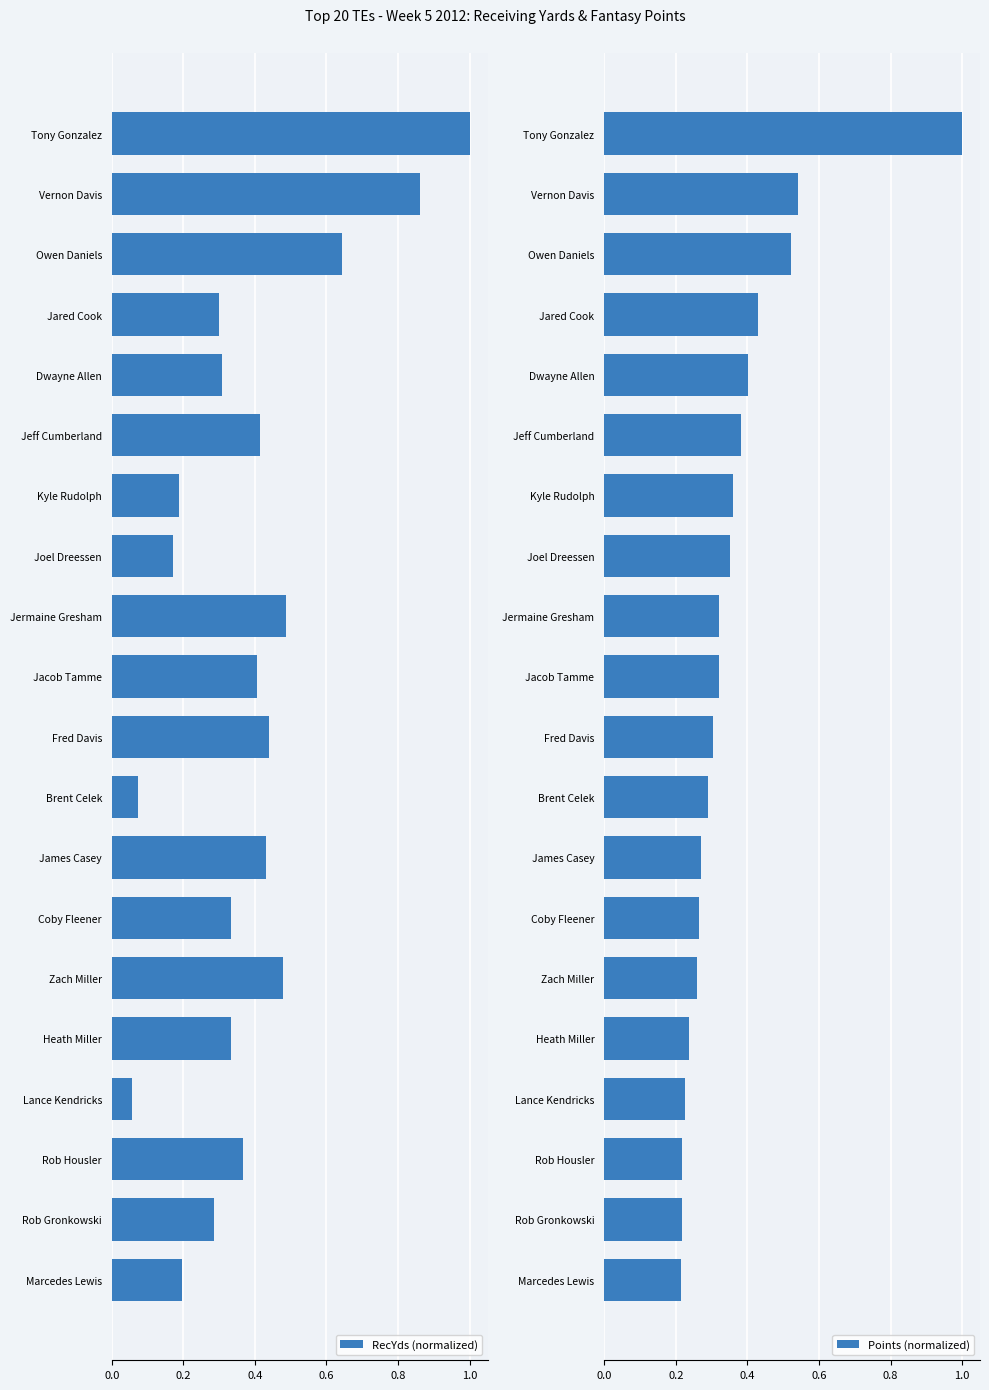

Are the bars grouped side by side (vs. stacked)?

Yes